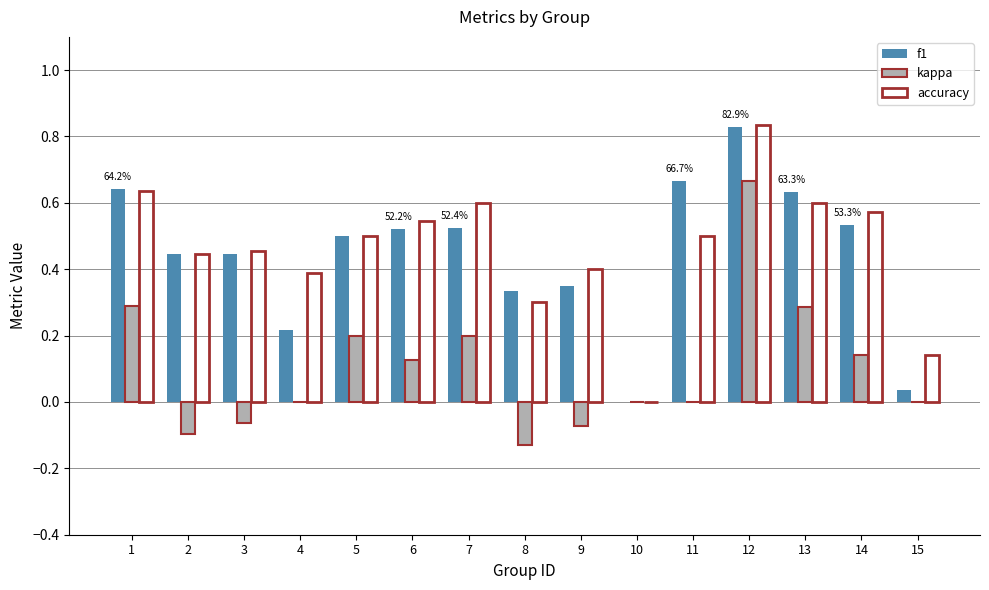

At which label does accuracy reach its peak?

12